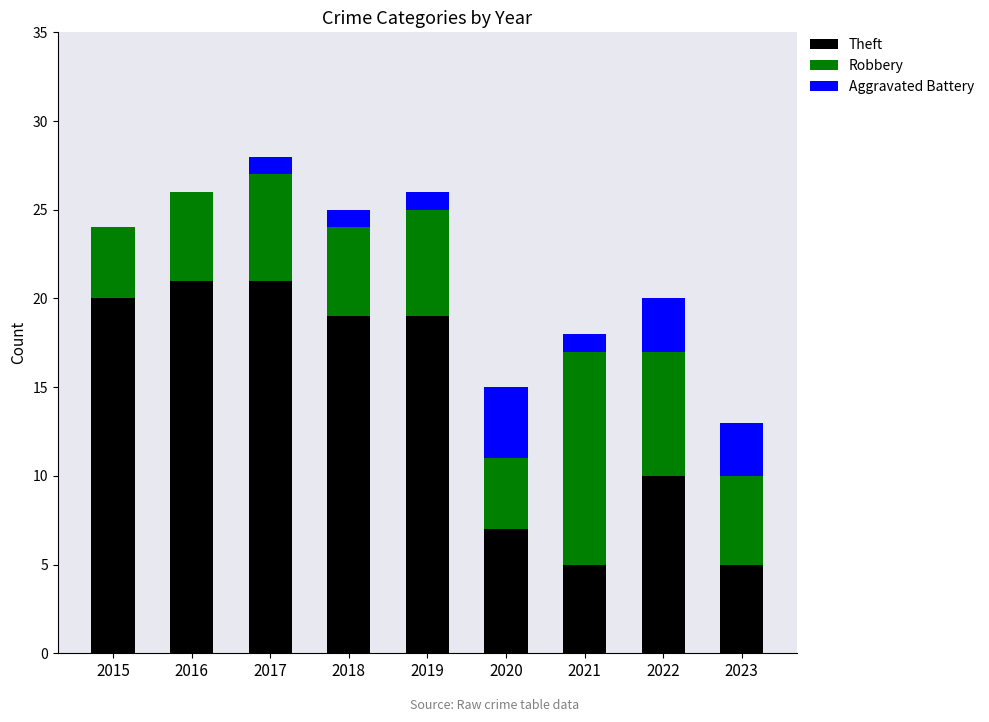

True or false: Theft has a value of 10 at 2017.

False